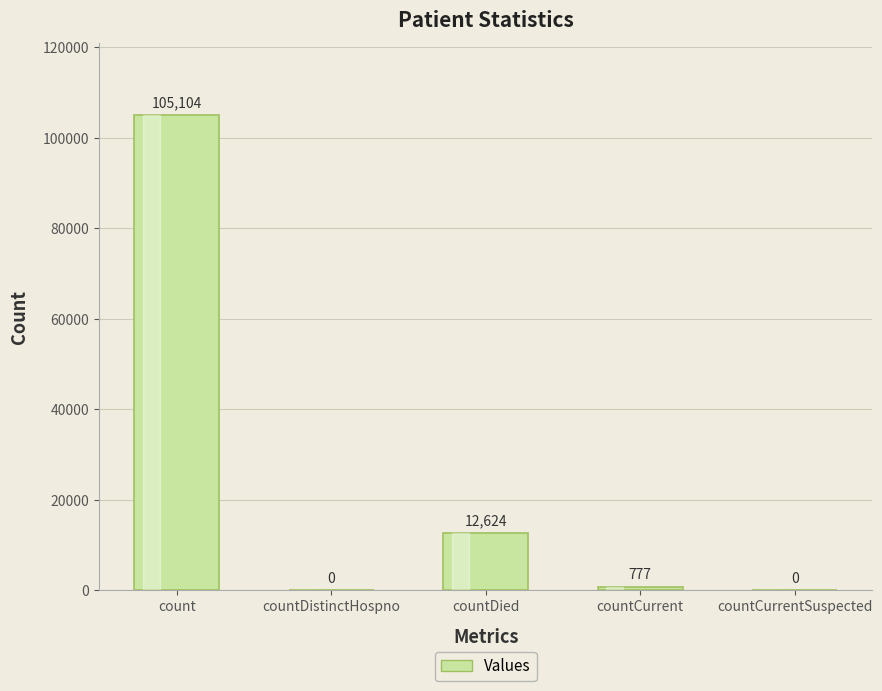

Which label corresponds to the largest value in the chart?

count